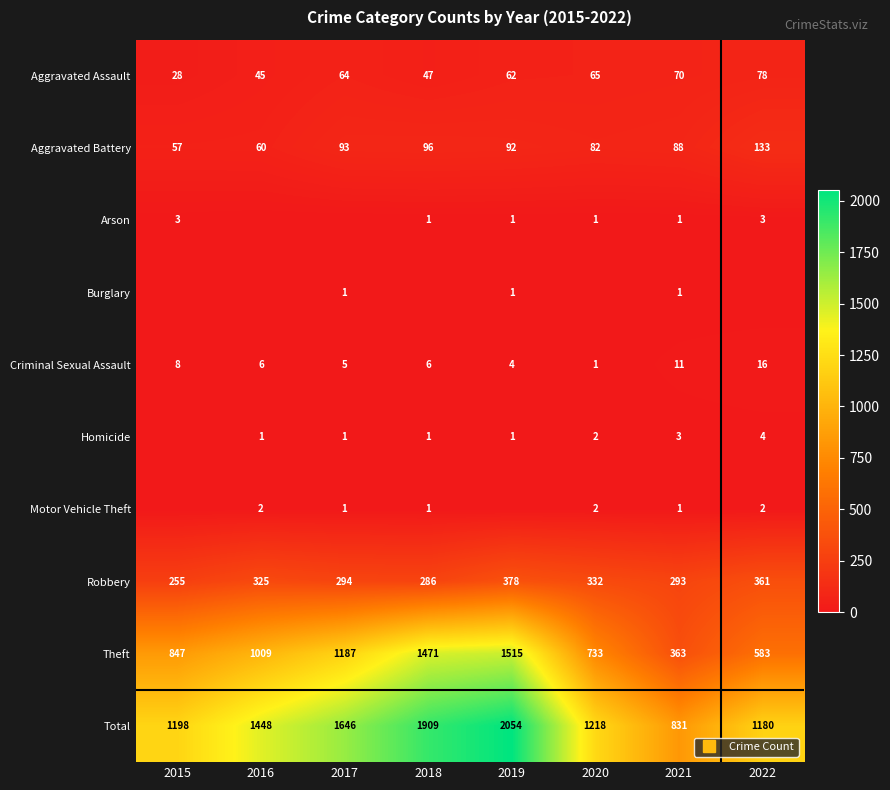

At how many categories does at least one series exceed 294?

8